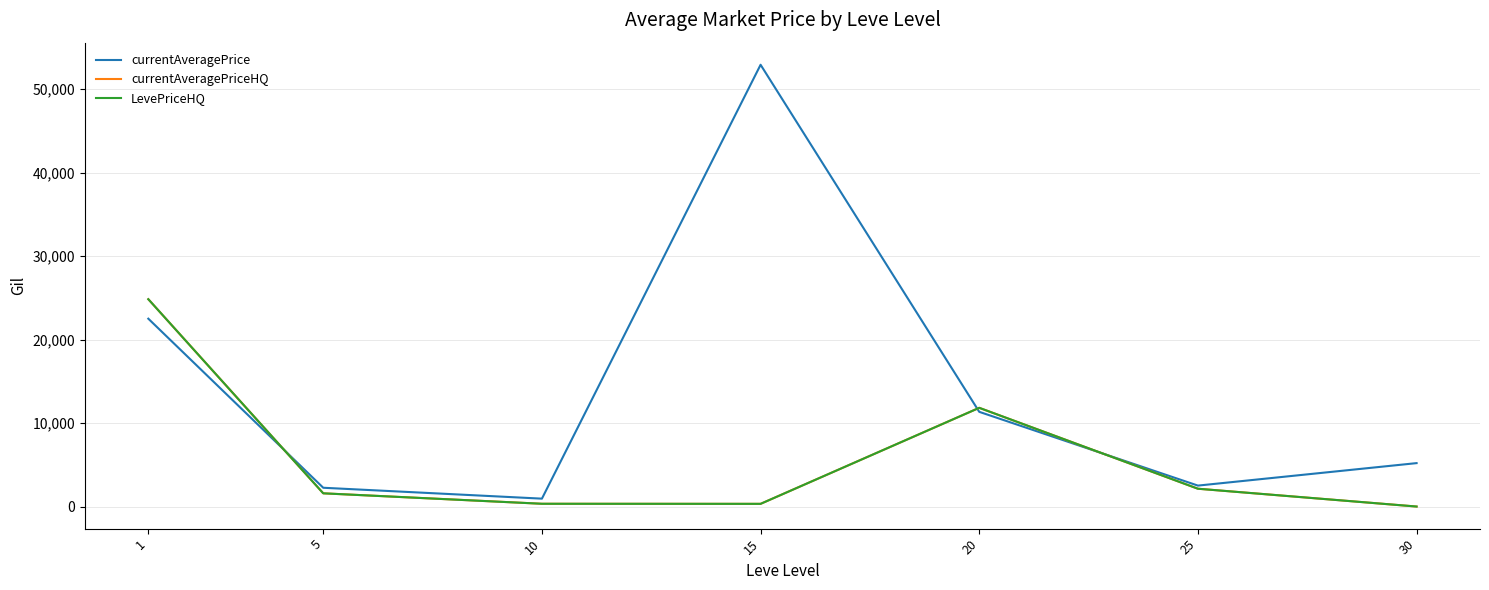

Is this an area chart (filled region under the line)?

No